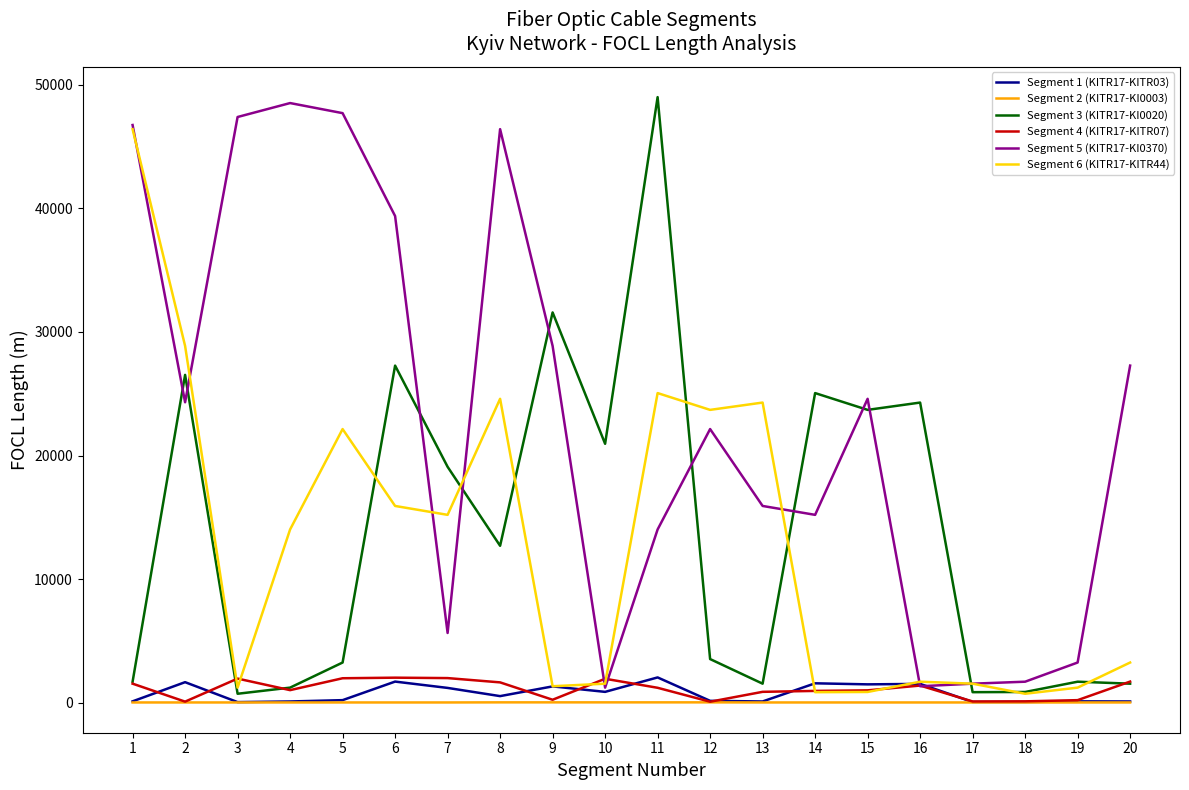

Which series has the largest range (max minus min)?

Segment 3 (KITR17-KI0020)